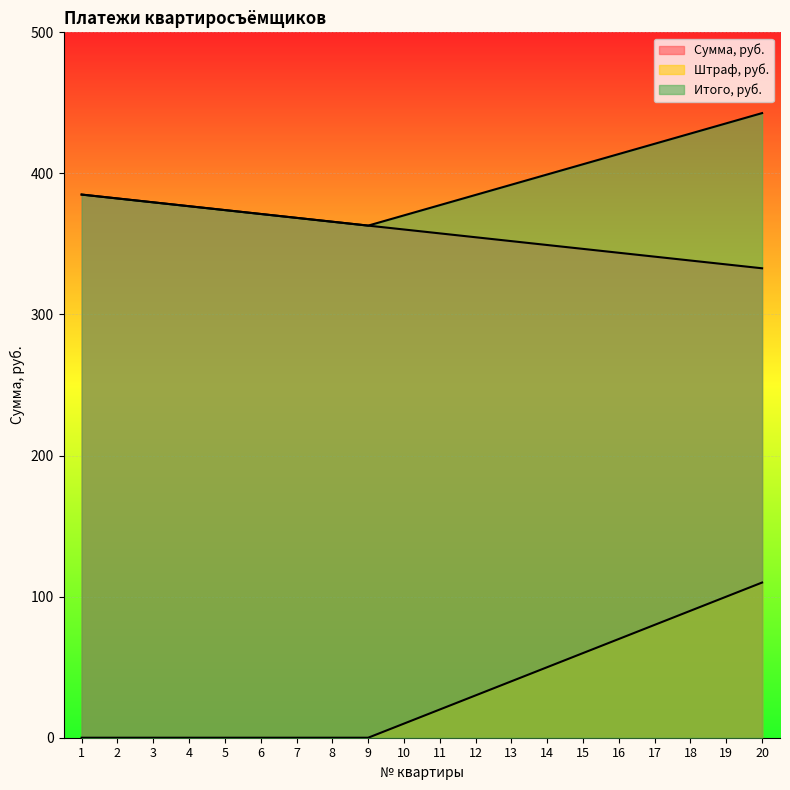

Read the Сумма, руб. value at 3.

379.5